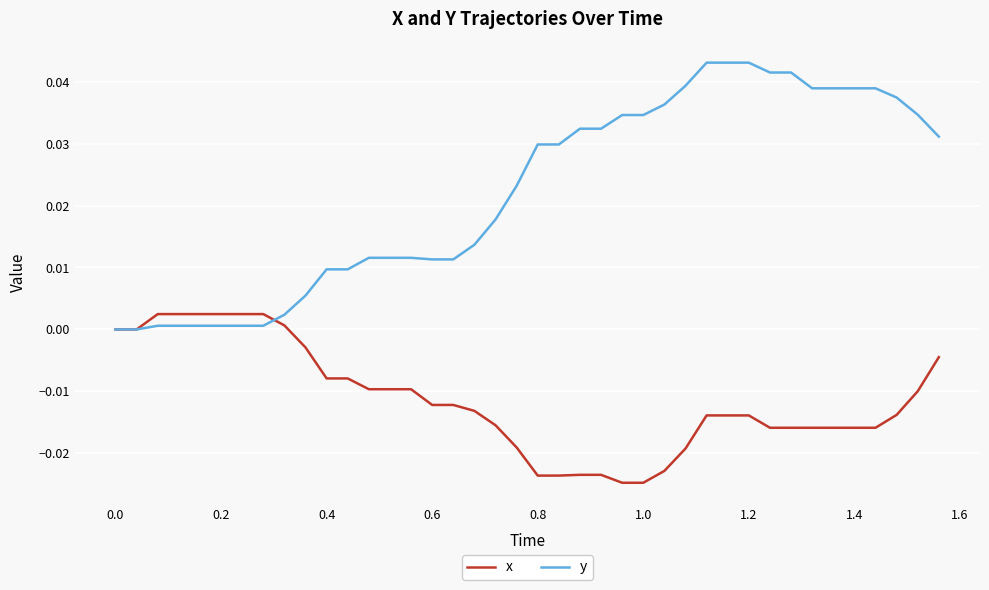

After their last crossing, which series has the higher values: x or y?

y